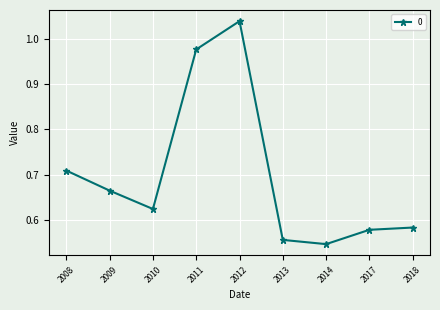

What is the sum of all values?

6.3